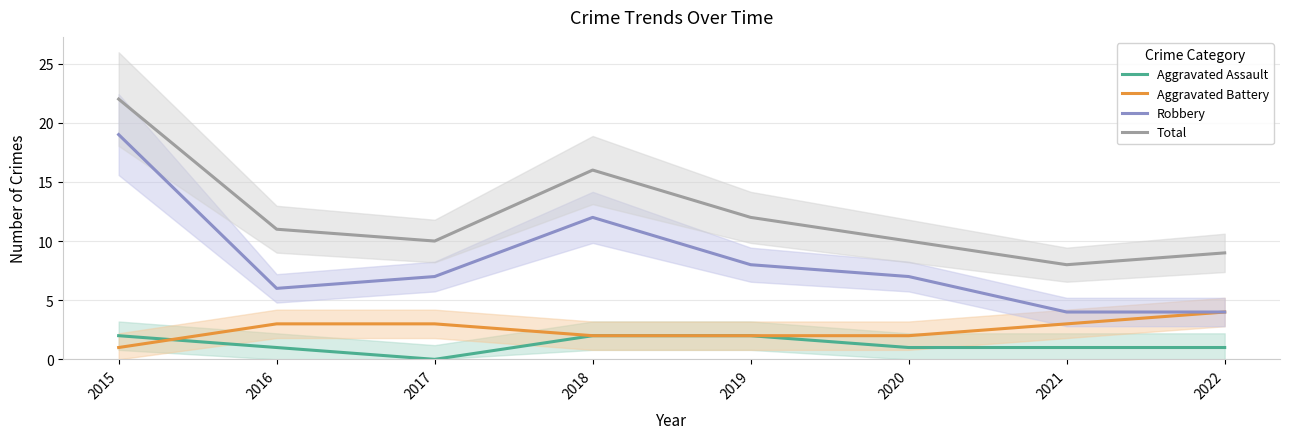

What is the difference between the Total values at 2022 and 2016?

2